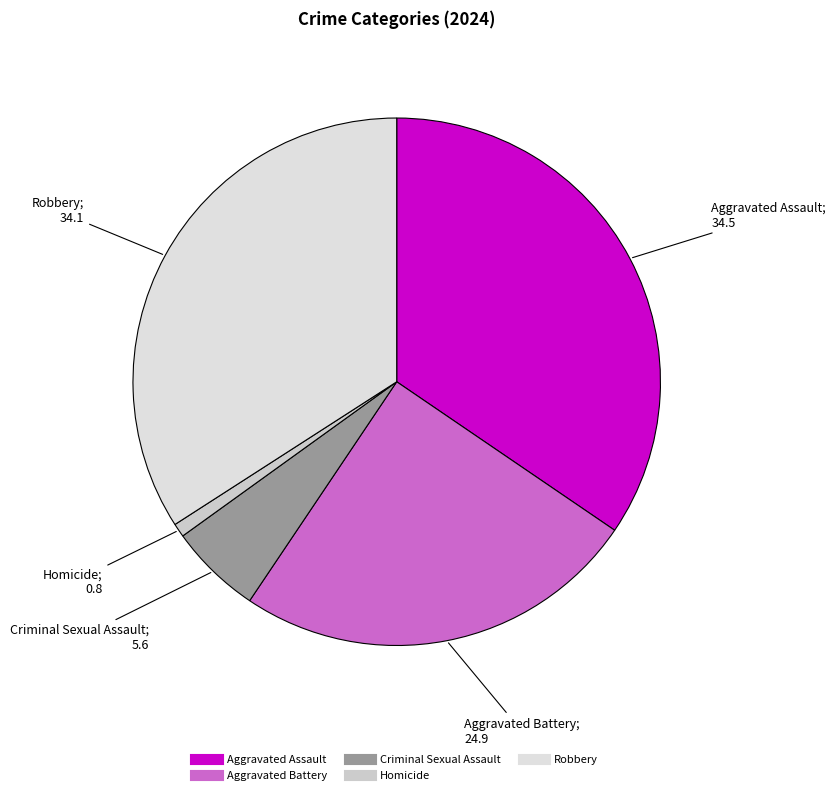

What percentage do Aggravated Battery and Homicide together represent?

25.7%